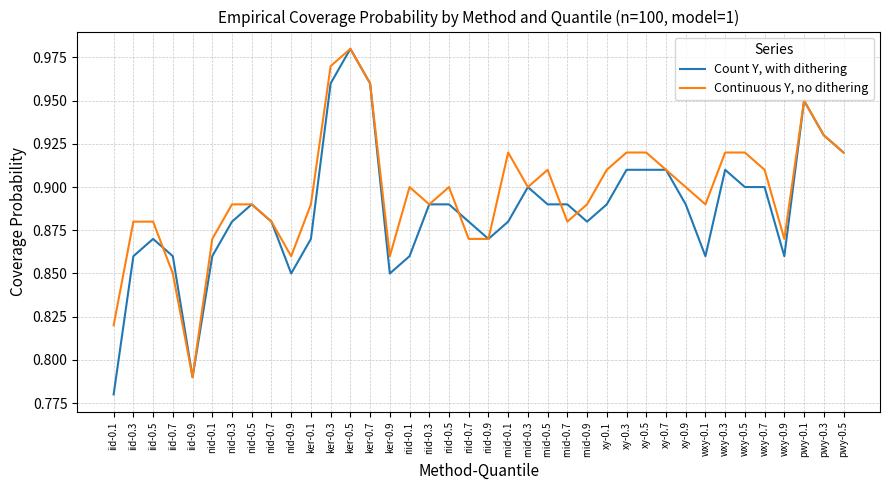

Is it true that Count Y, with dithering equals 0.4 at ker-0.3?

False